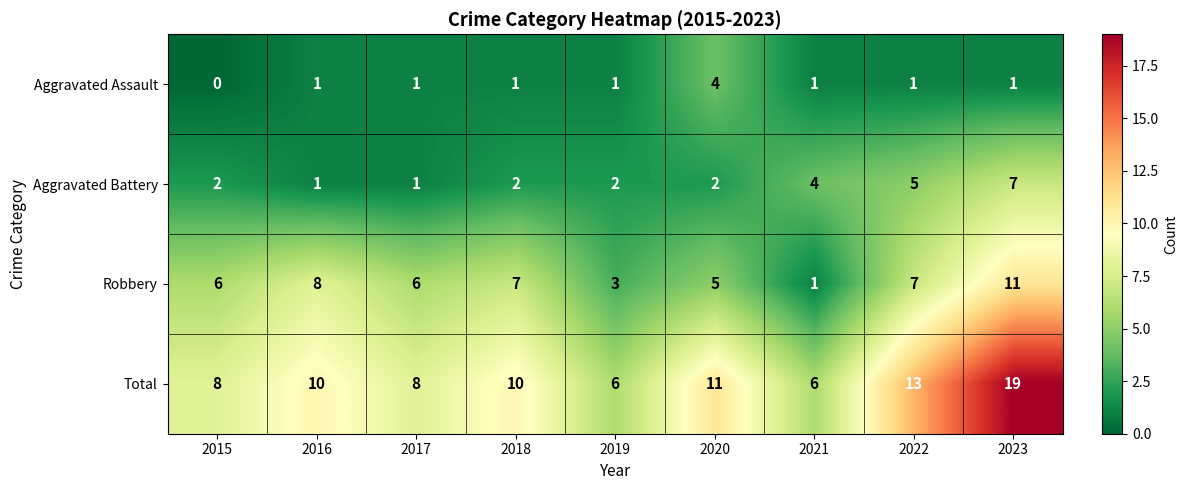

Which series has the largest total across all categories?

Total